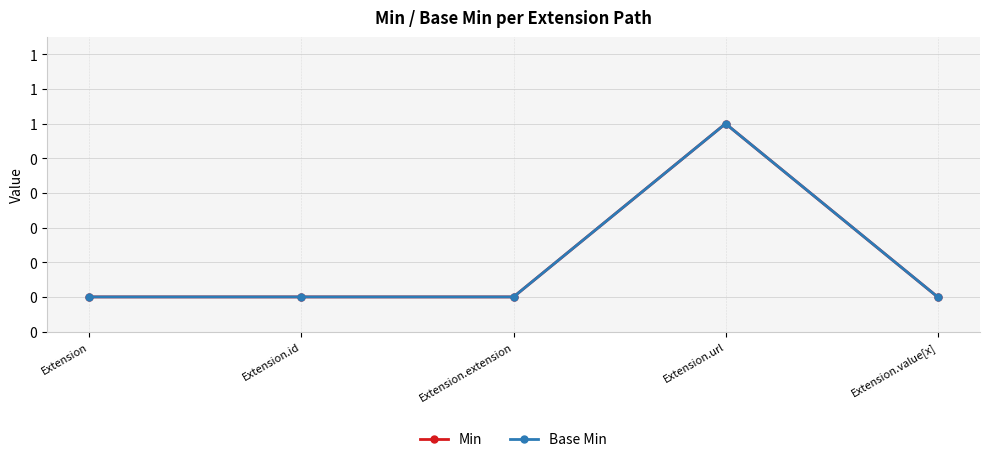

Is this an area chart (filled region under the line)?

No